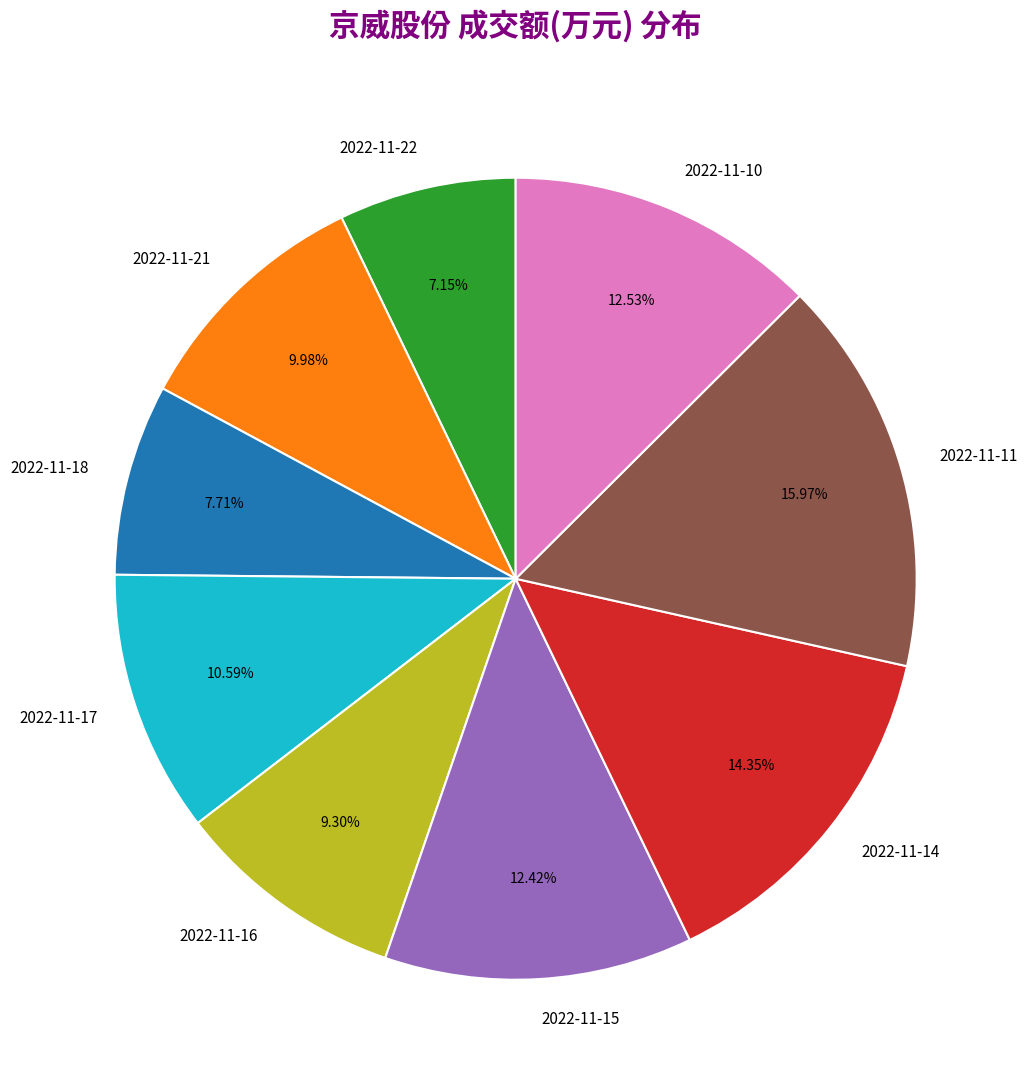

Is 2022-11-18 the majority of the pie?

No